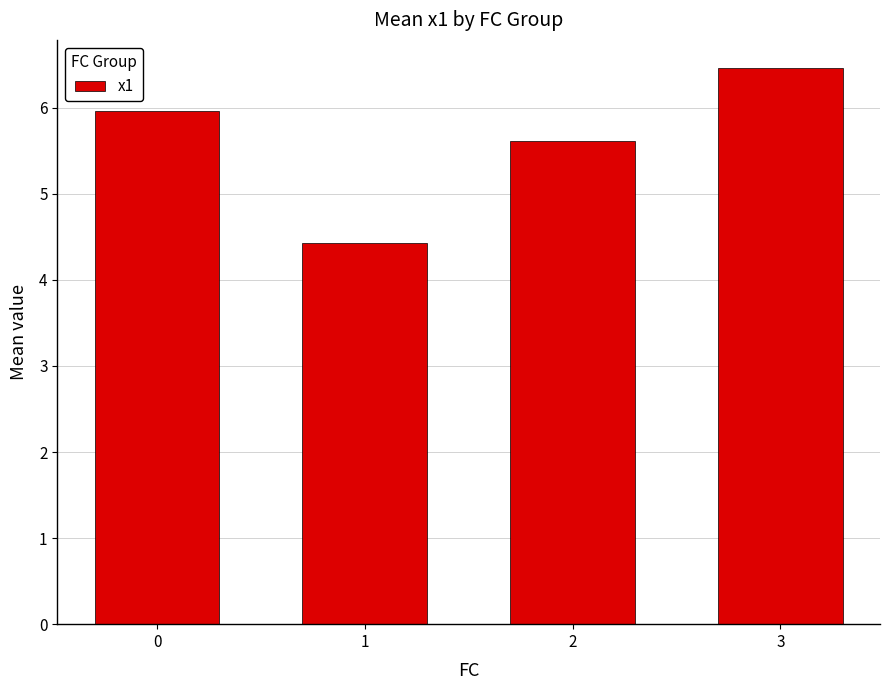

Is it true that the value at 3 is 2.4?

False